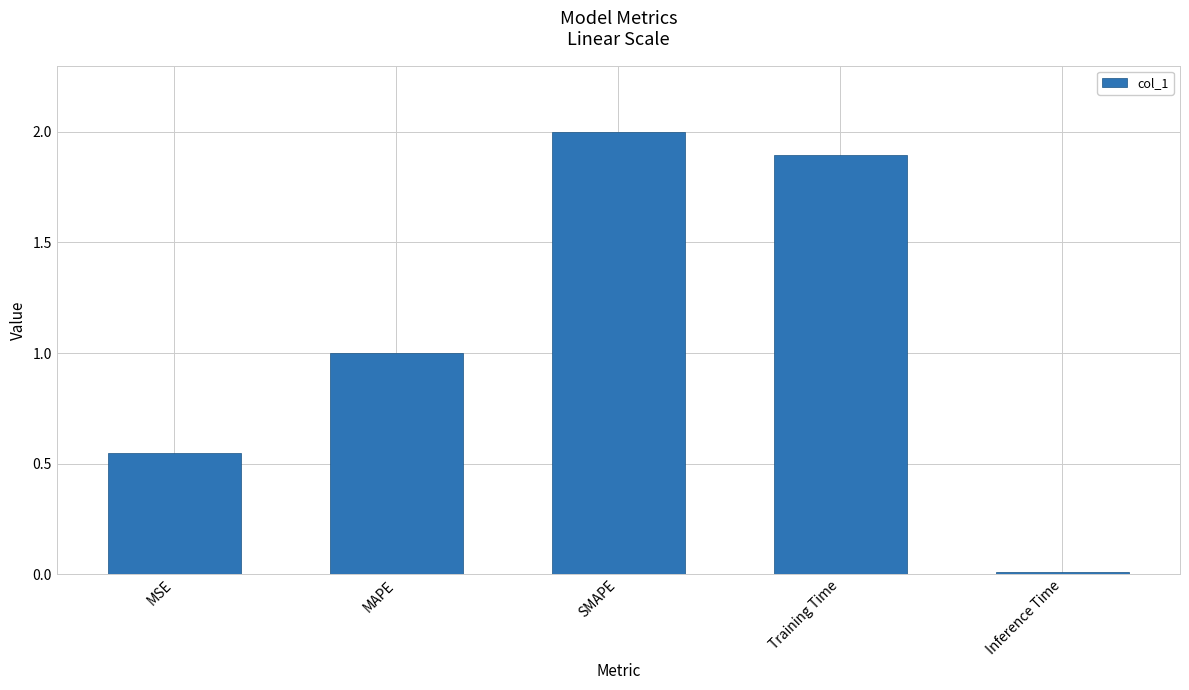

The value at Training Time is 1.9. True or false?

True